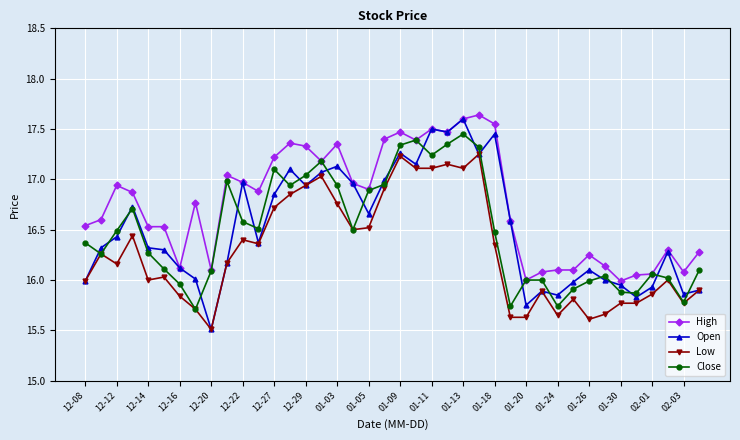

Is this an area chart (filled region under the line)?

No